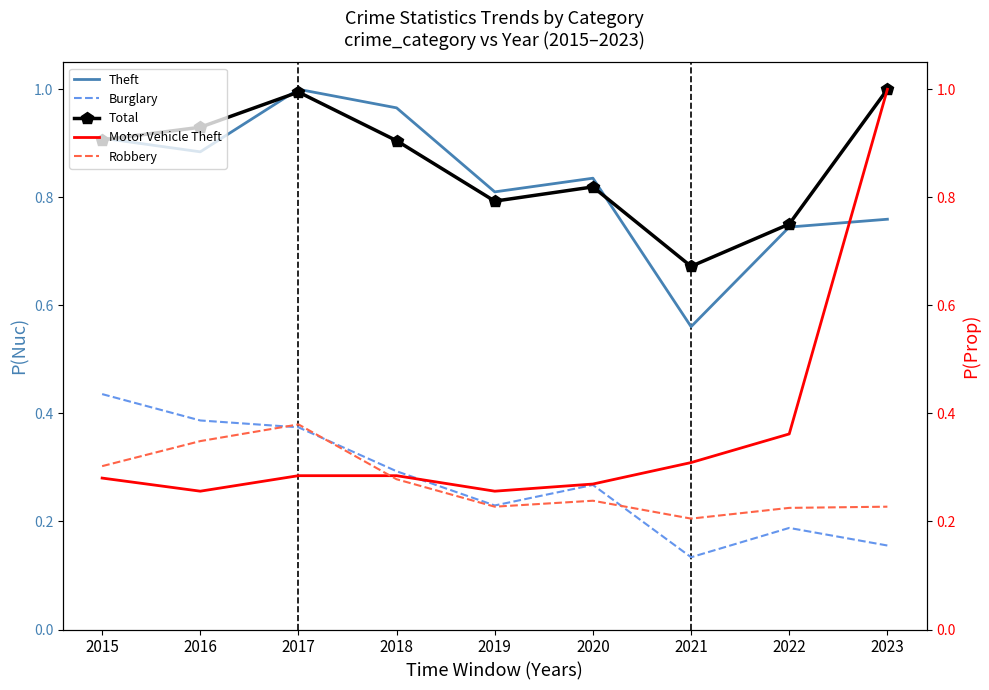

What is the smallest value displayed?

0.1